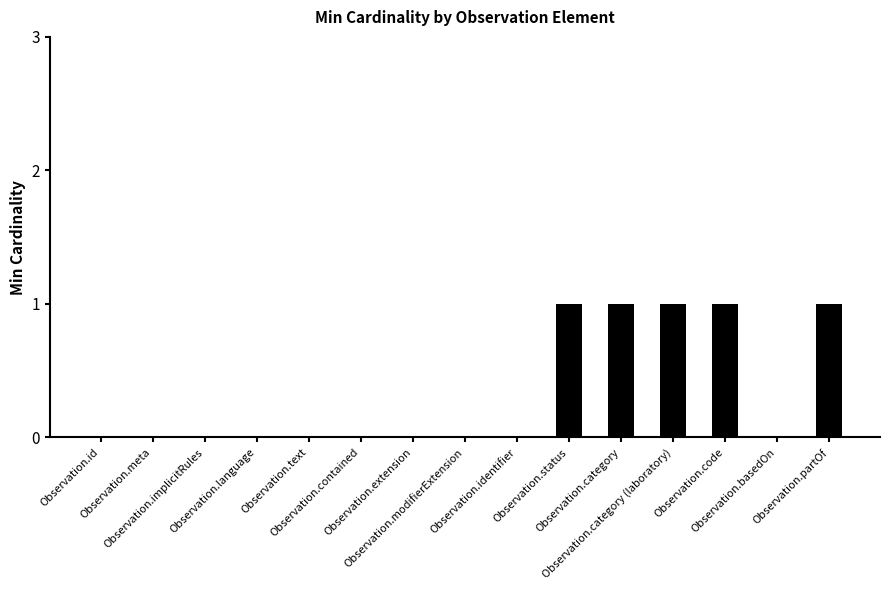

True or false: the data shows 1 at Observation.partOf.

True